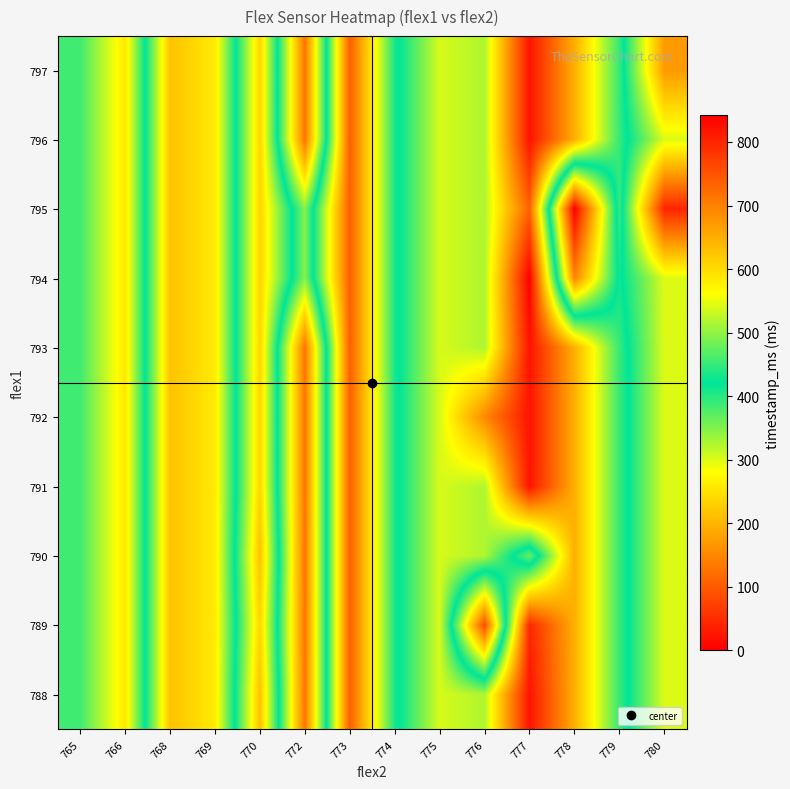

At which category is the sum across all series the highest?

773